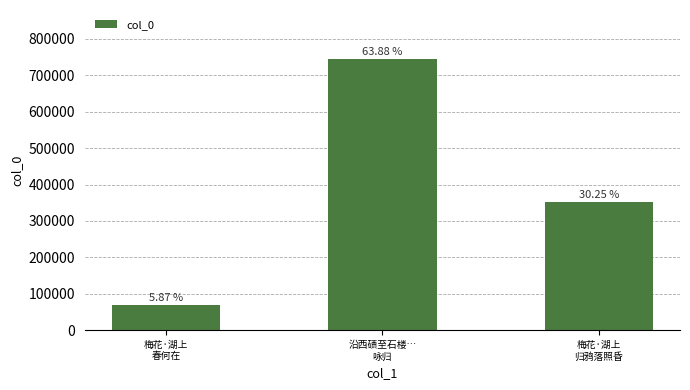

What is the change in value from 梅花·湖上
春何在 to 沿西碛至石楼…
咏归?

+676751